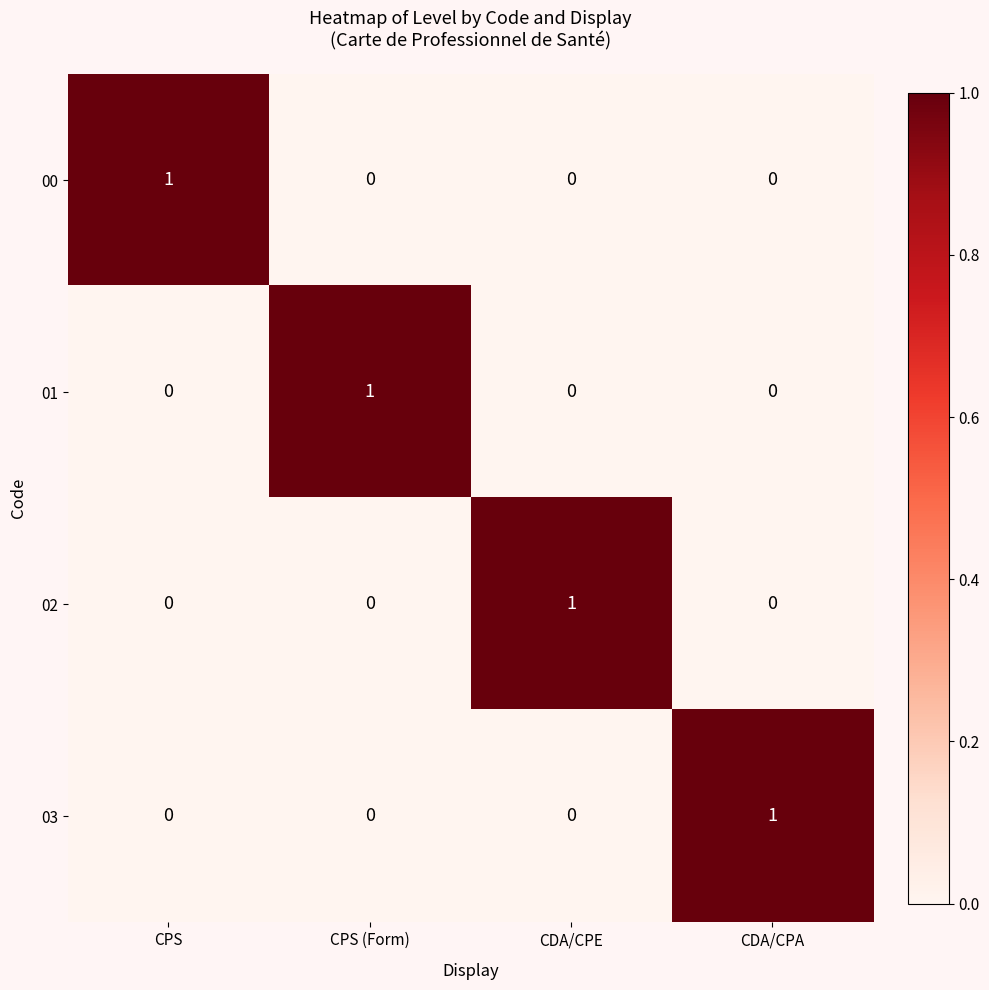

At which label does 02 reach its peak?

CDA/CPE